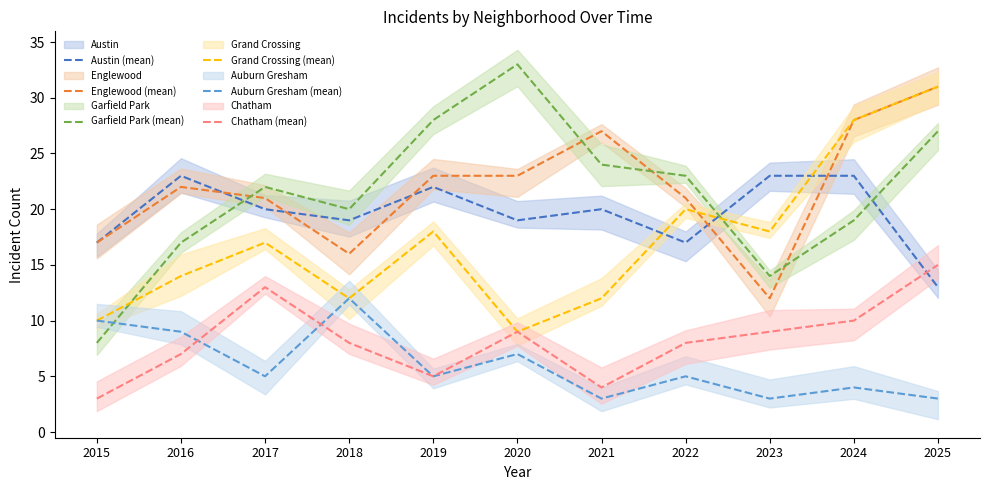

Rank the series at 2016 from highest to lowest value.

Austin (mean), Englewood (mean), Garfield Park (mean), Grand Crossing (mean), Auburn Gresham (mean), Chatham (mean)